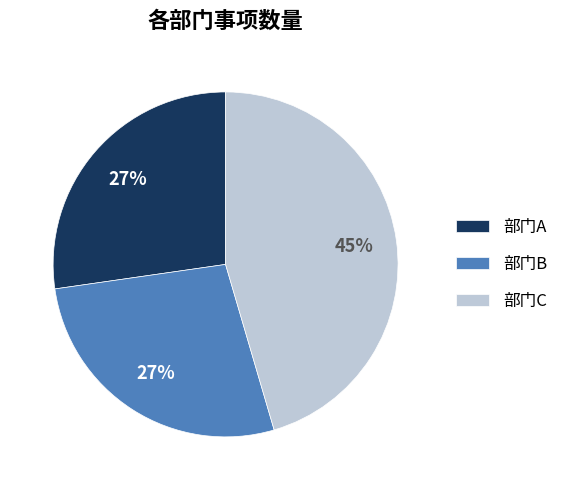

To the nearest percent, what portion does 部门C represent?

45%